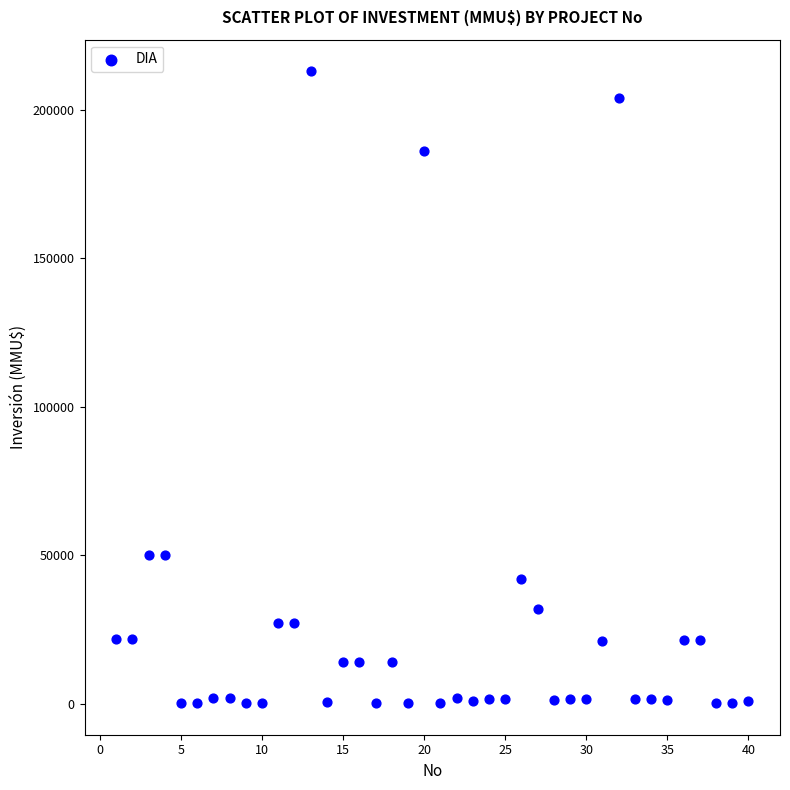

What is the range of Y values (max minus min)?

212800